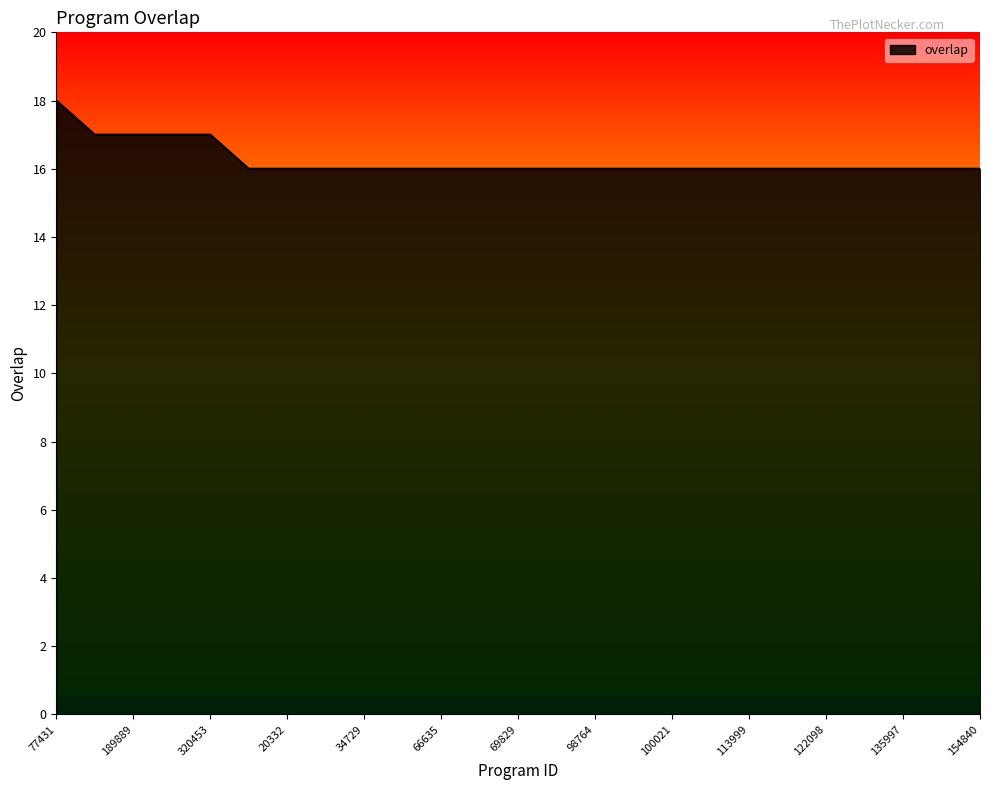

What is the maximum value shown in the chart?

18